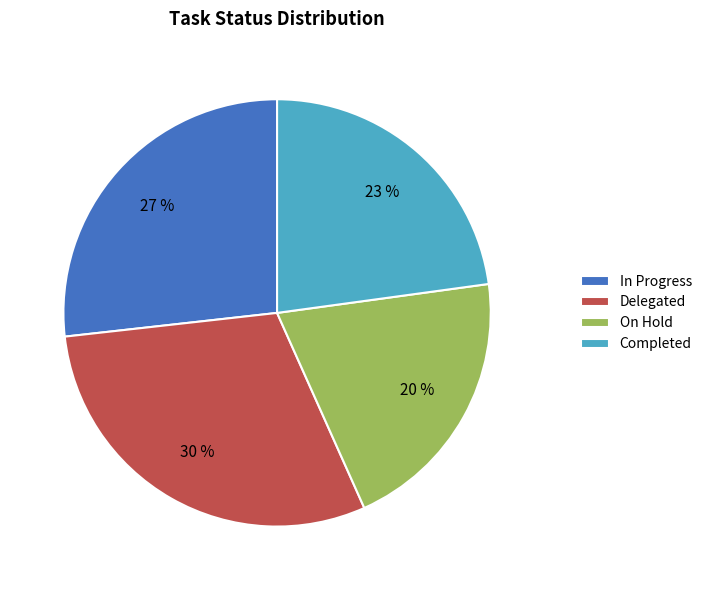

To the nearest percent, what is the average slice percentage?

25%